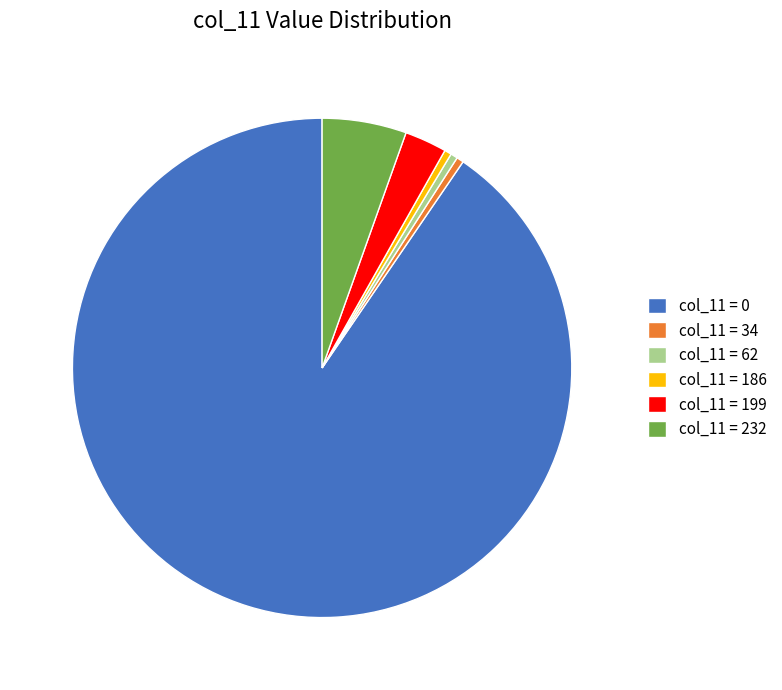

True or false: col_11 = 0 accounts for 90% of the total.

True